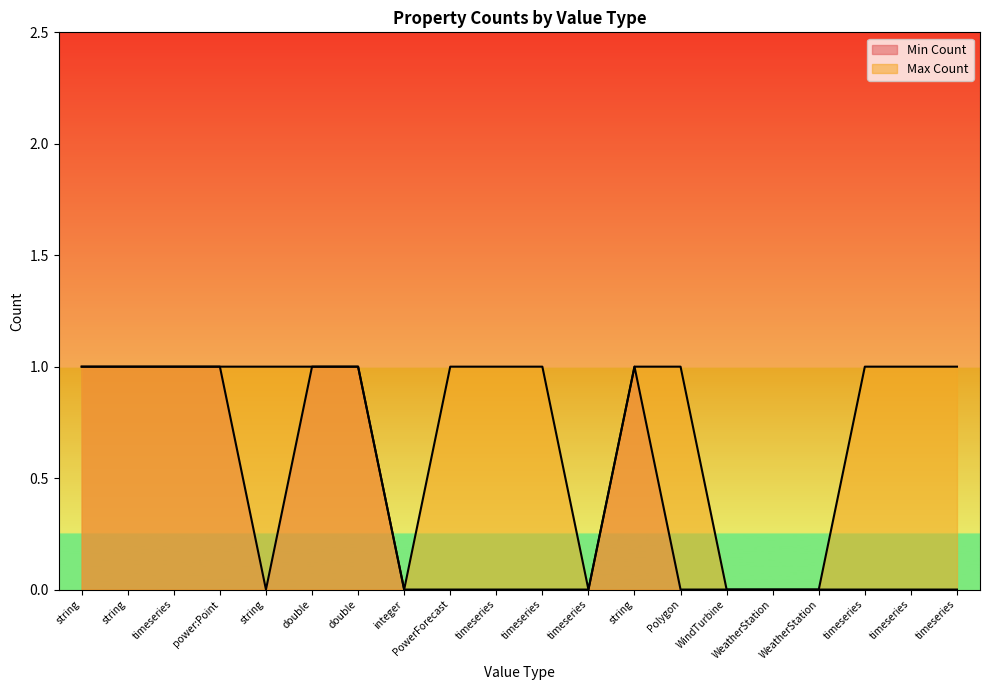

List the series in order of their peak value, lowest first.

Min Count, Max Count